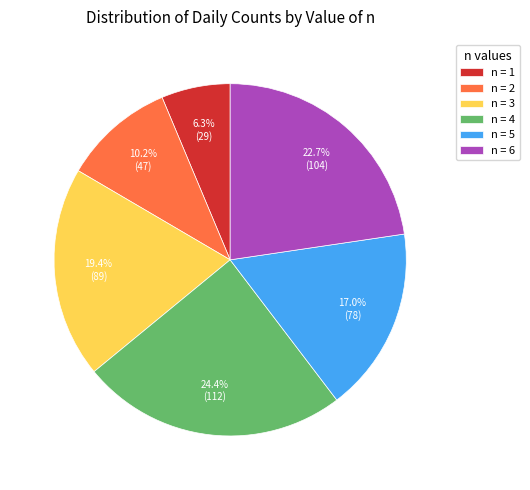

Which slice is the largest?

n = 4